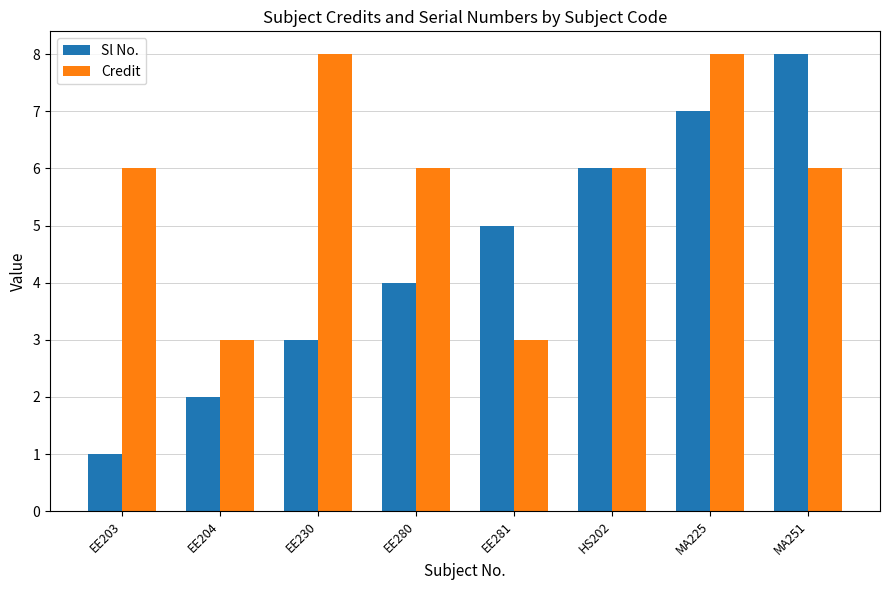

Which series has the widest spread of values?

Sl No.